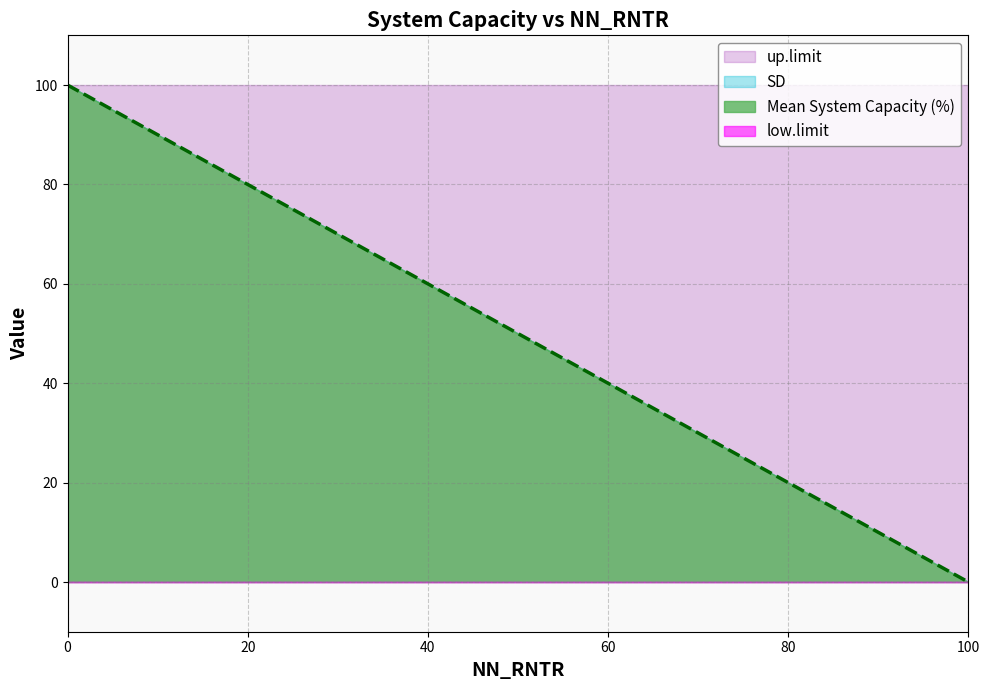

Between 2 and 5, which series saw the biggest shift?

Mean System Capacity (%)